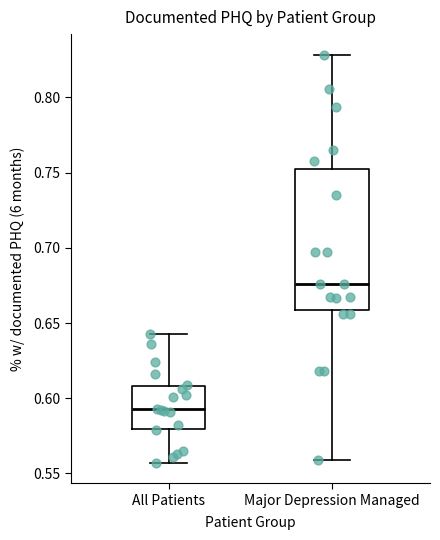

Which box's median line is the lowest?

All Patients